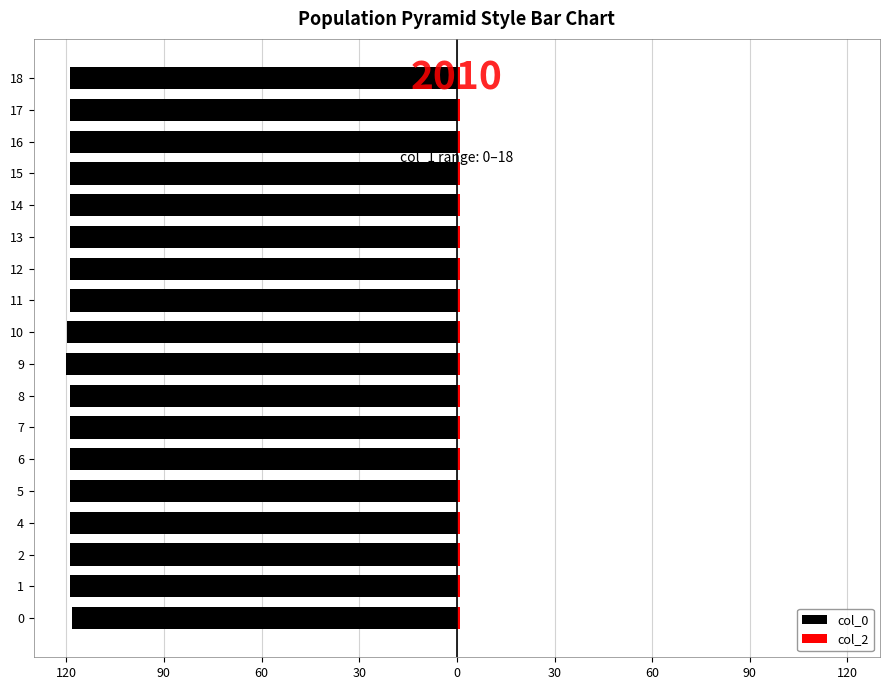

What are all the series names shown in the legend?

col_0, col_2